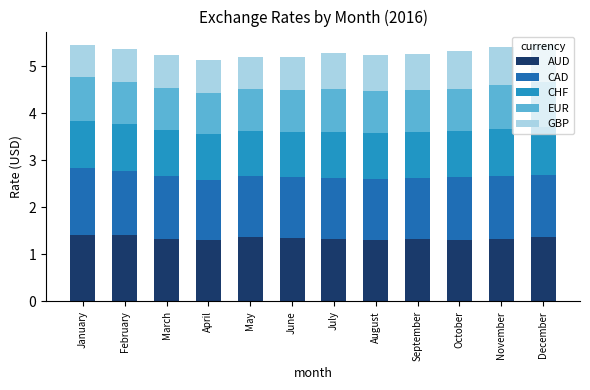

Is it true that AUD equals 1.8 at August?

False